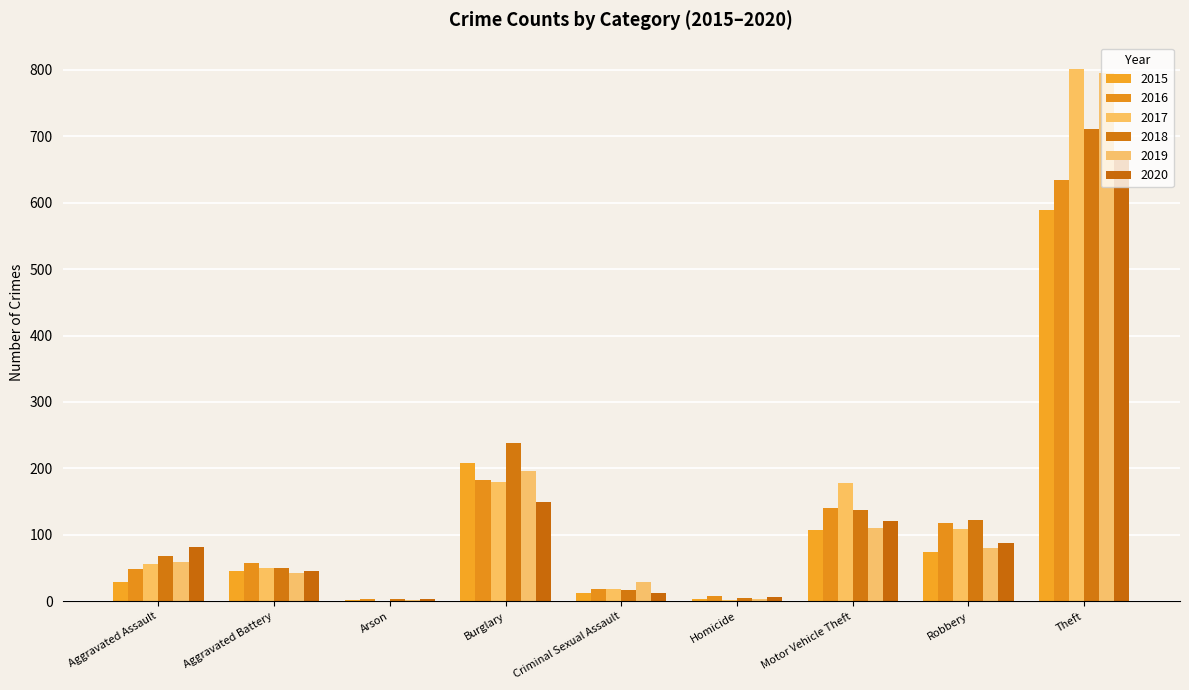

Rank the categories by 2017 value from lowest to highest.

Arson, Homicide, Criminal Sexual Assault, Aggravated Battery, Aggravated Assault, Robbery, Motor Vehicle Theft, Burglary, Theft